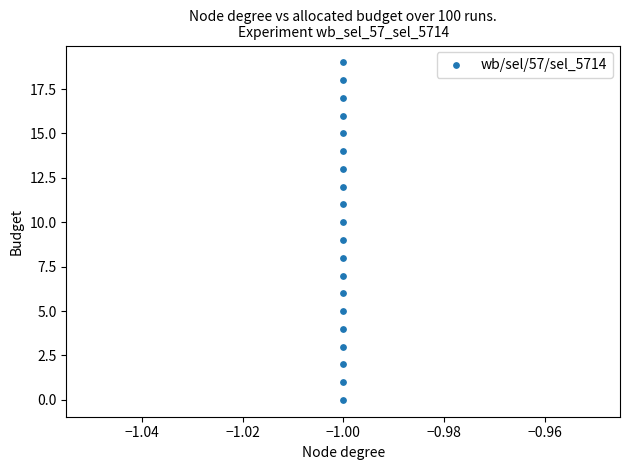

What is the range of Y values (max minus min)?

19